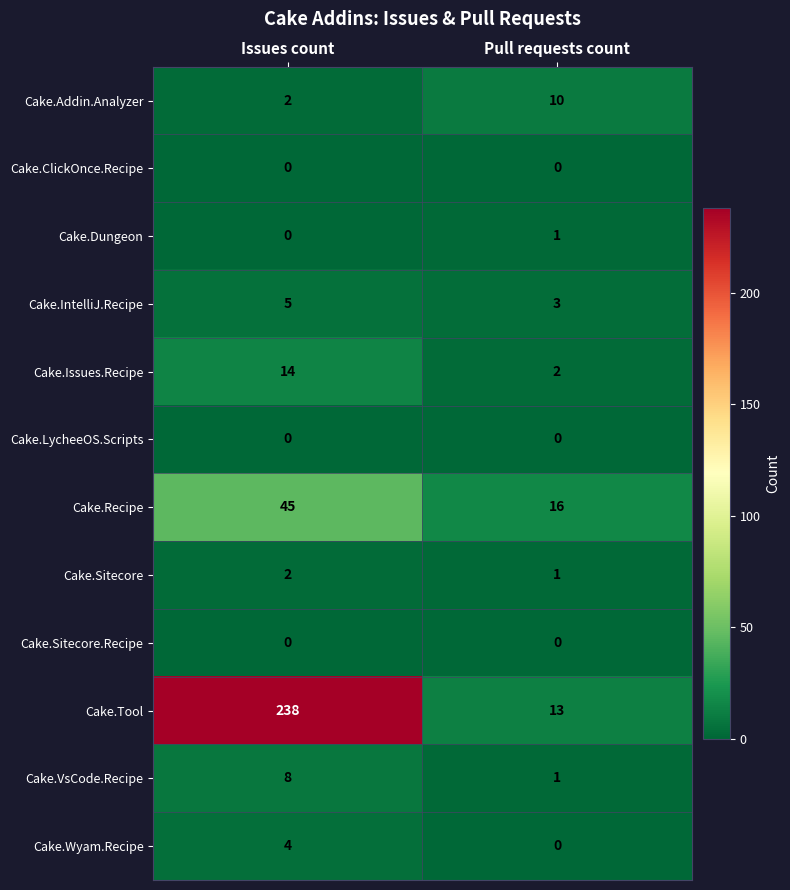

True or false: Cake.Sitecore has a value of 2 at Issues count.

True